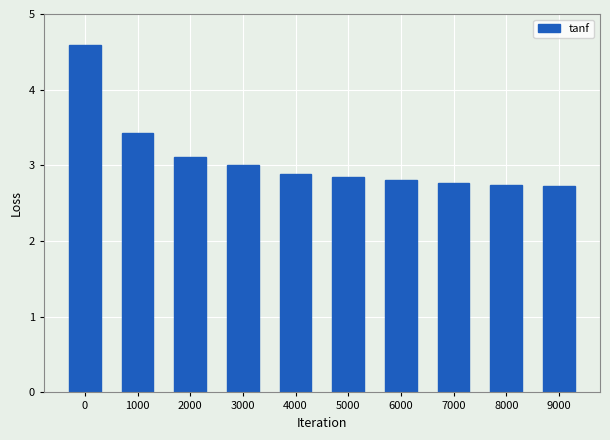

True or false: the data shows 3.4 at 1000.

True